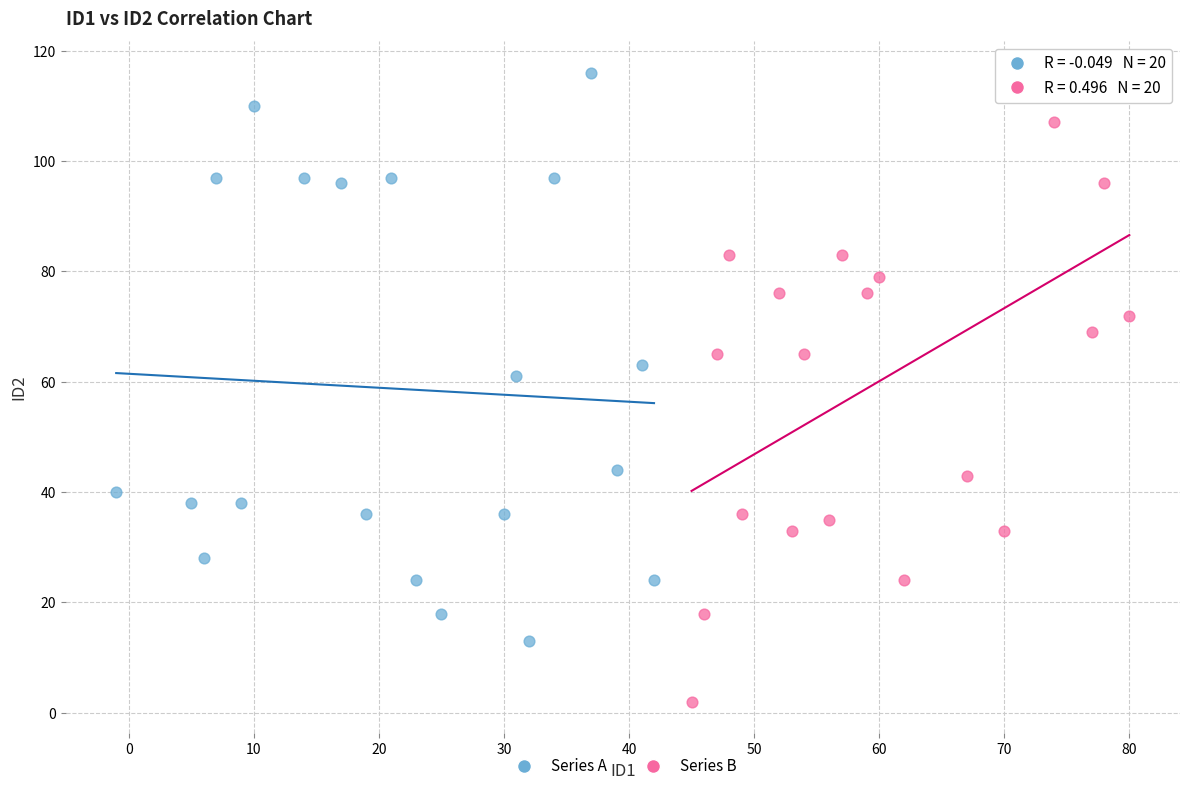

What are all the series names shown in the legend?

Series A, Series B